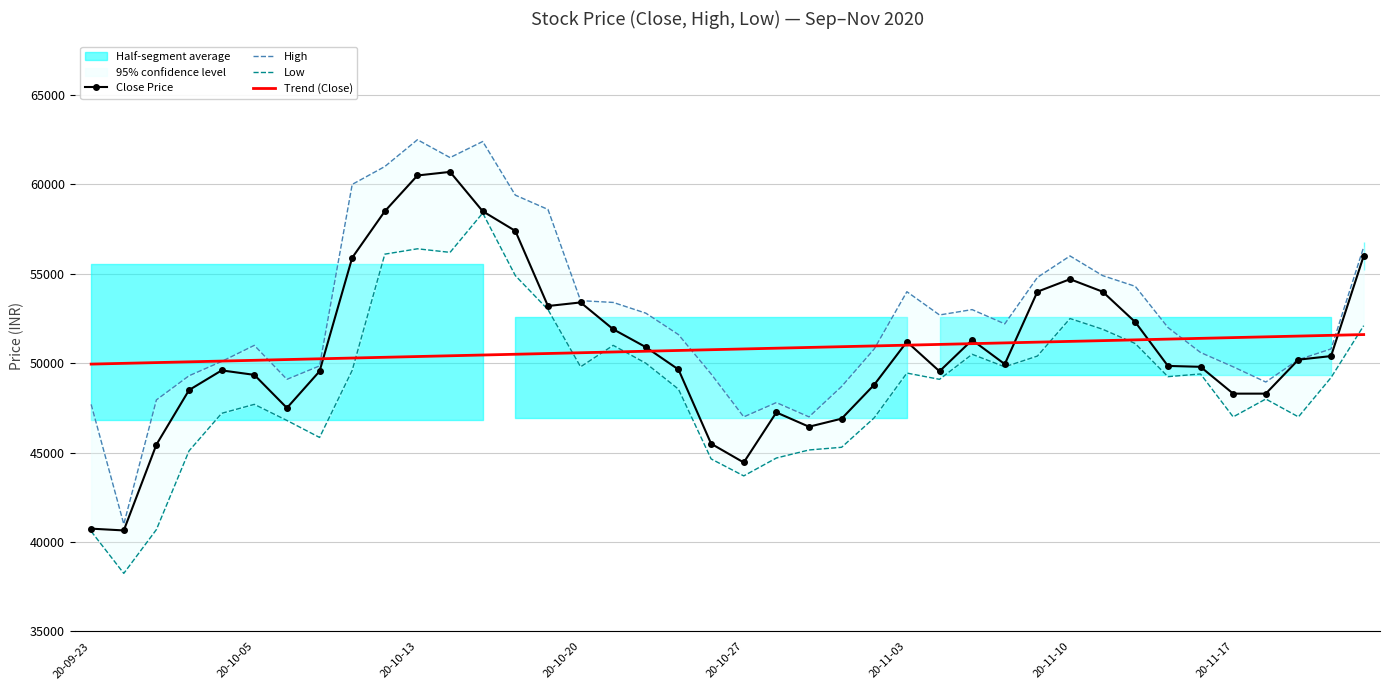

After their last crossing, which series has the higher values: High or Trend (Close)?

High